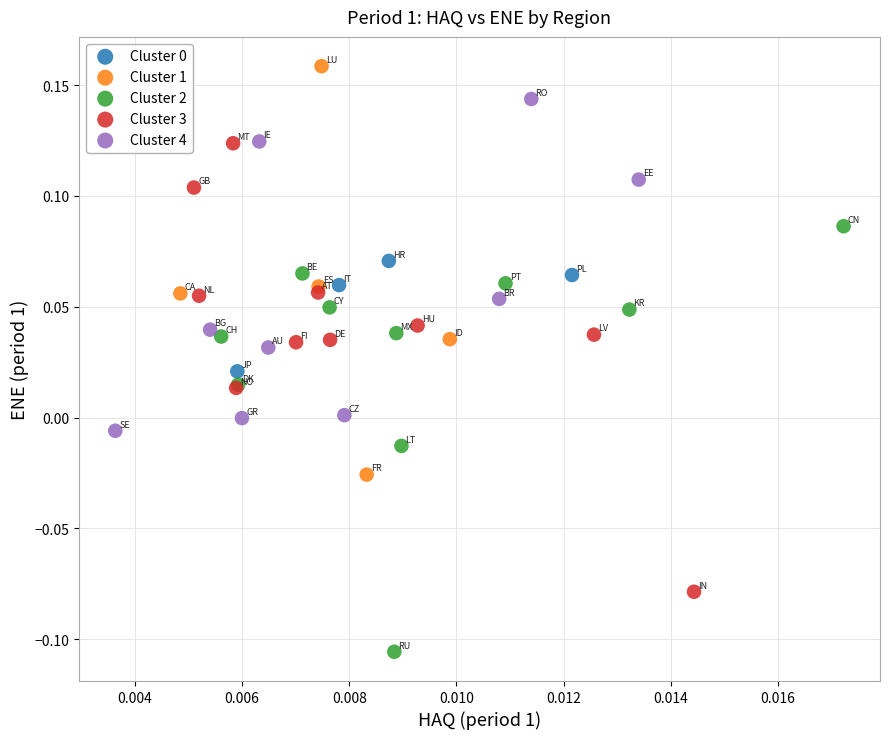

Which series reaches the maximum Y coordinate?

Cluster 1